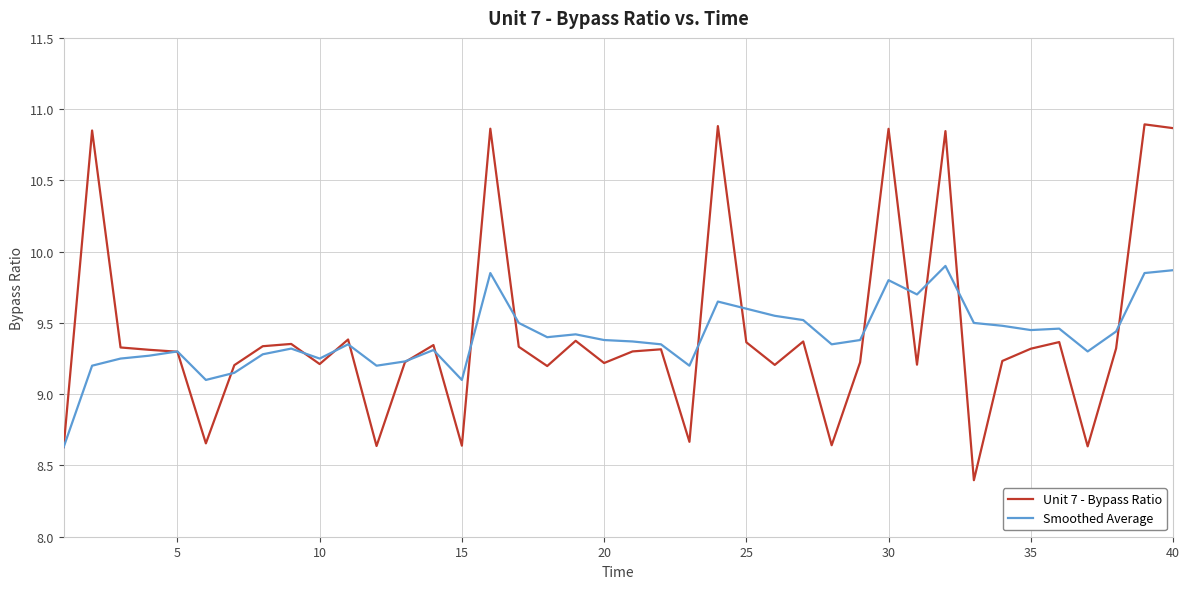

Which series has the widest spread of values?

Unit 7 - Bypass Ratio